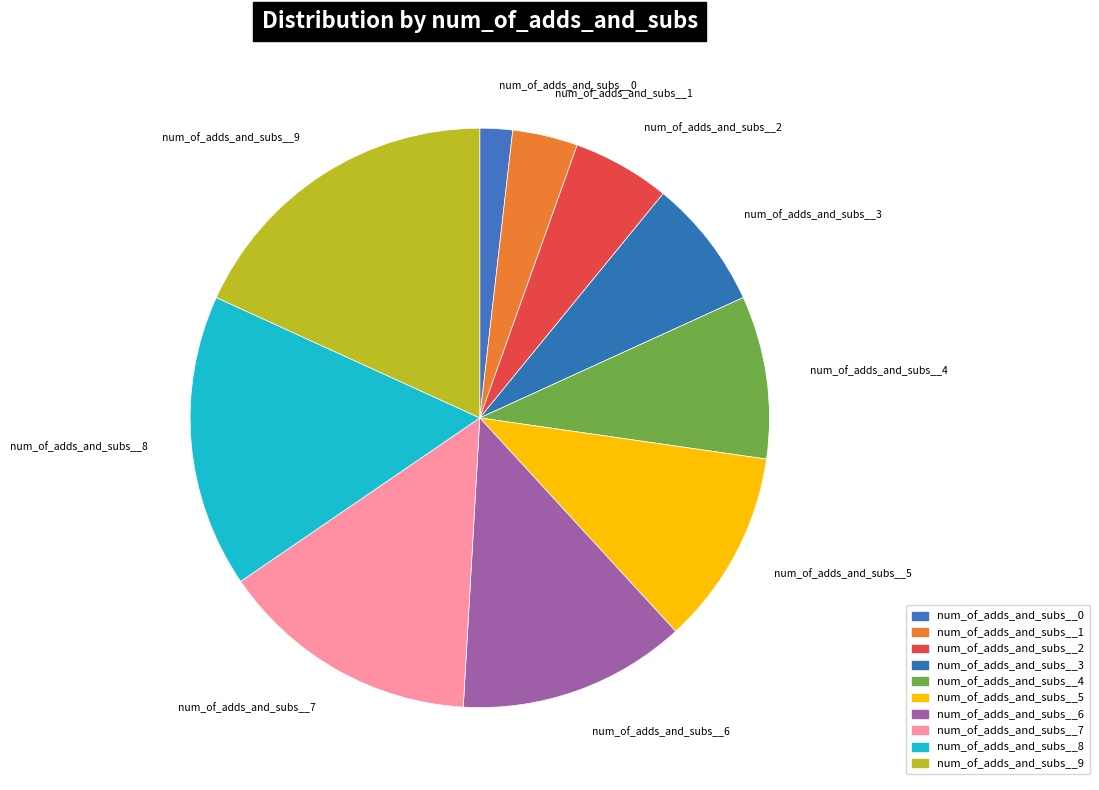

Which has a higher value, num_of_adds_and_subs__9 or num_of_adds_and_subs__4?

num_of_adds_and_subs__9